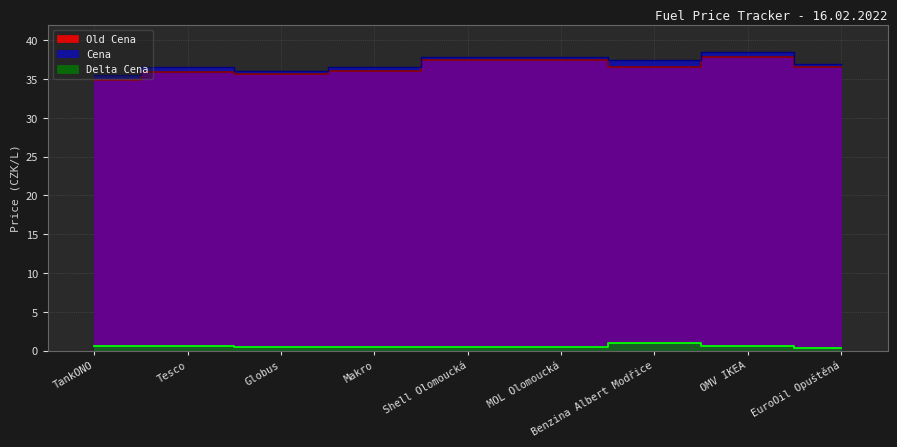

The Old Cena series shows 58.1 at Makro. True or false?

False